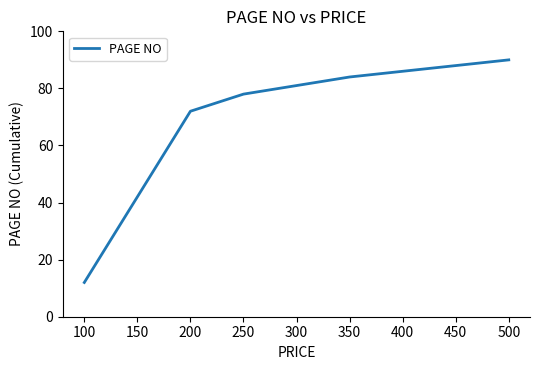

What is the sum of all values?

336